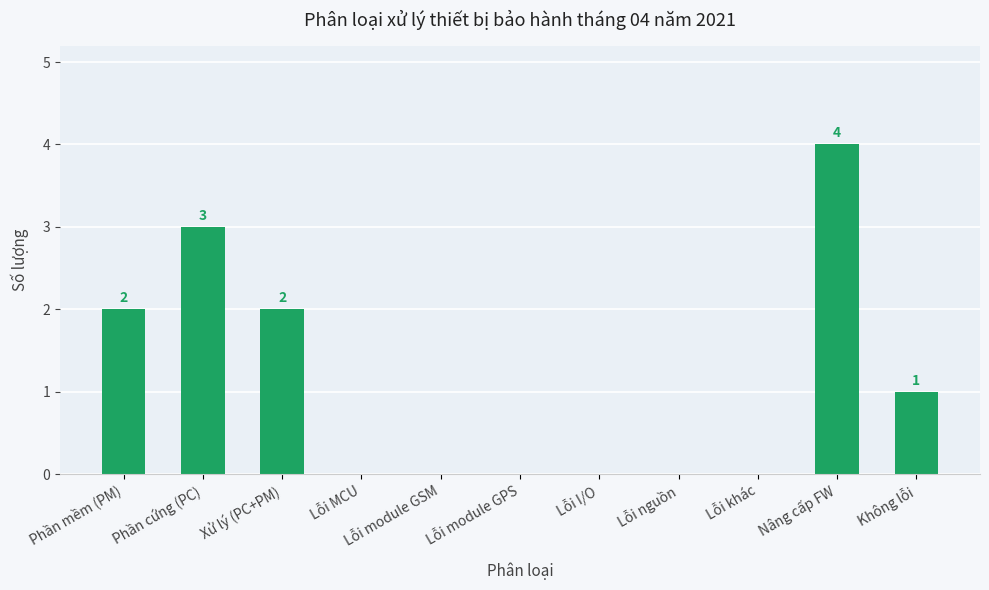

Between Lỗi module GPS and Phần mềm (PM), which is larger?

Phần mềm (PM)